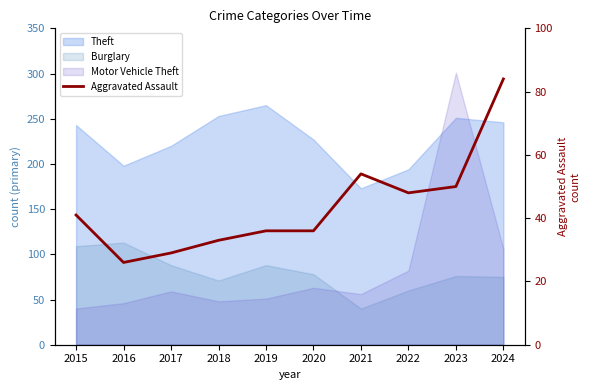

Where does the data first go above 41?

2021